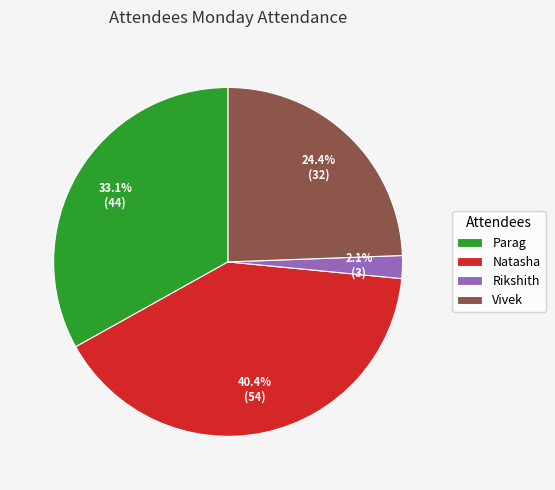

What percentage is the Parag slice, to the nearest percent?

33%